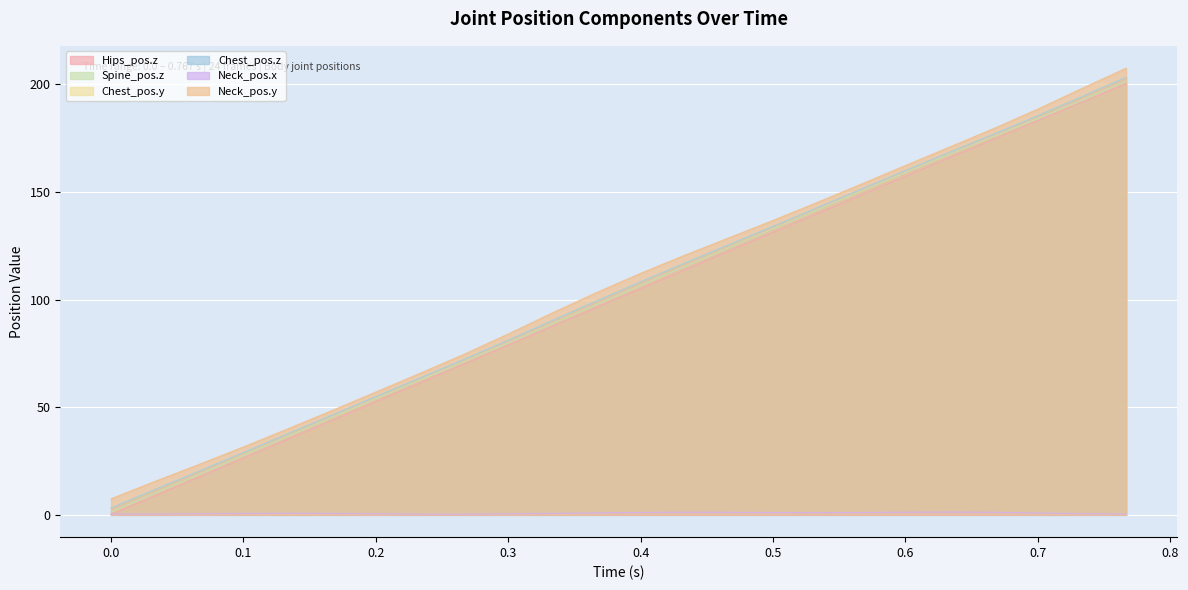

At how many categories does at least one series exceed 130?

9